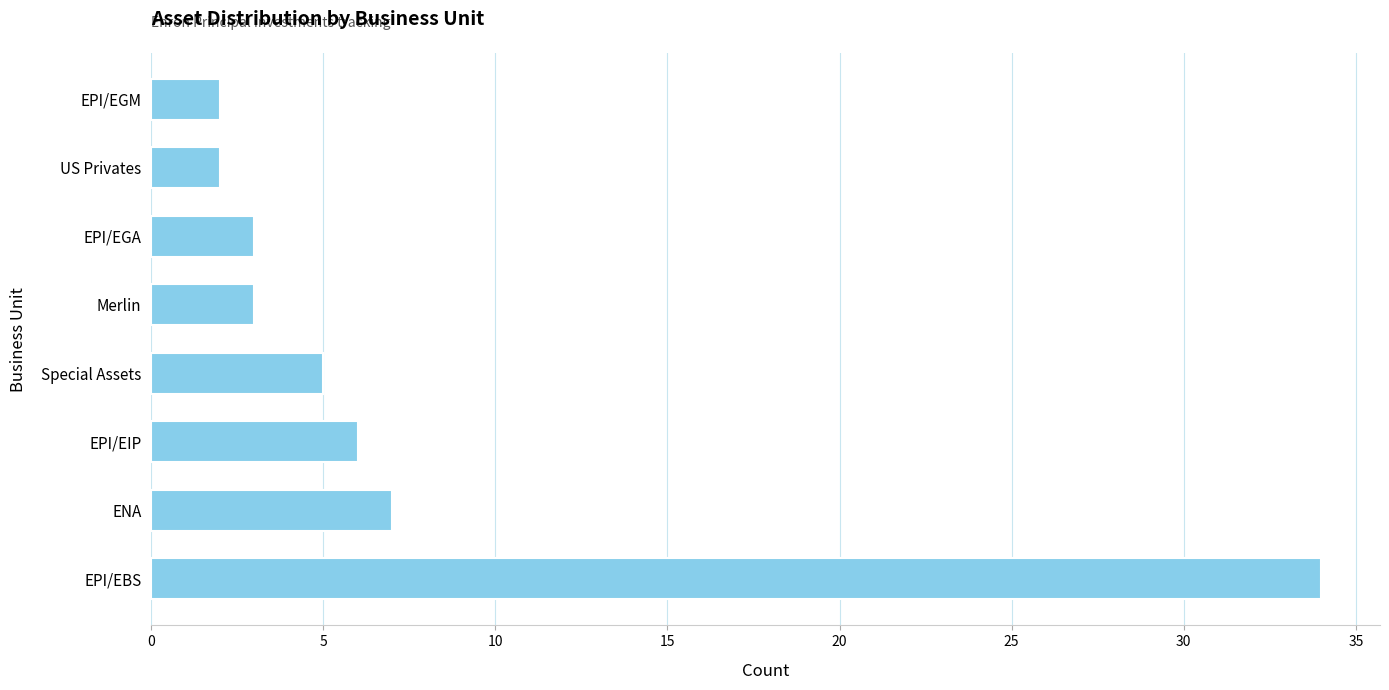

Is it true that the value at ENA is 12?

False